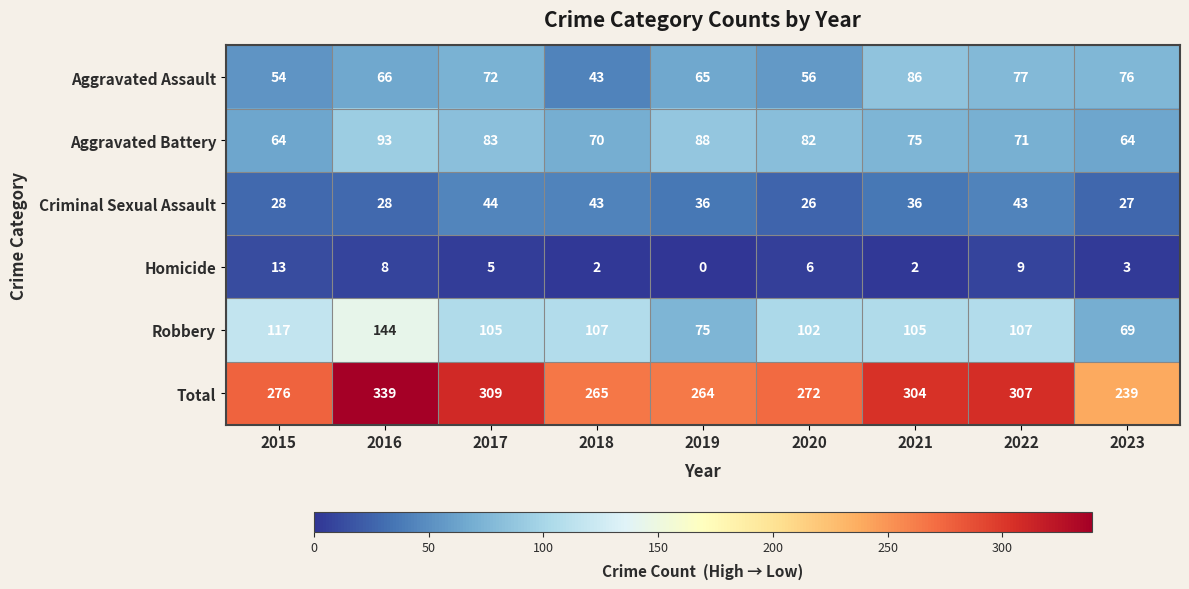

At which category is the sum across all series the highest?

2016